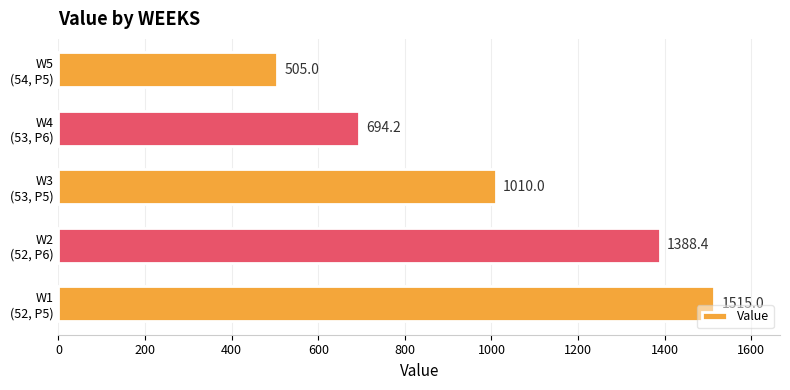

What is the minimum value shown in the chart?

505.0